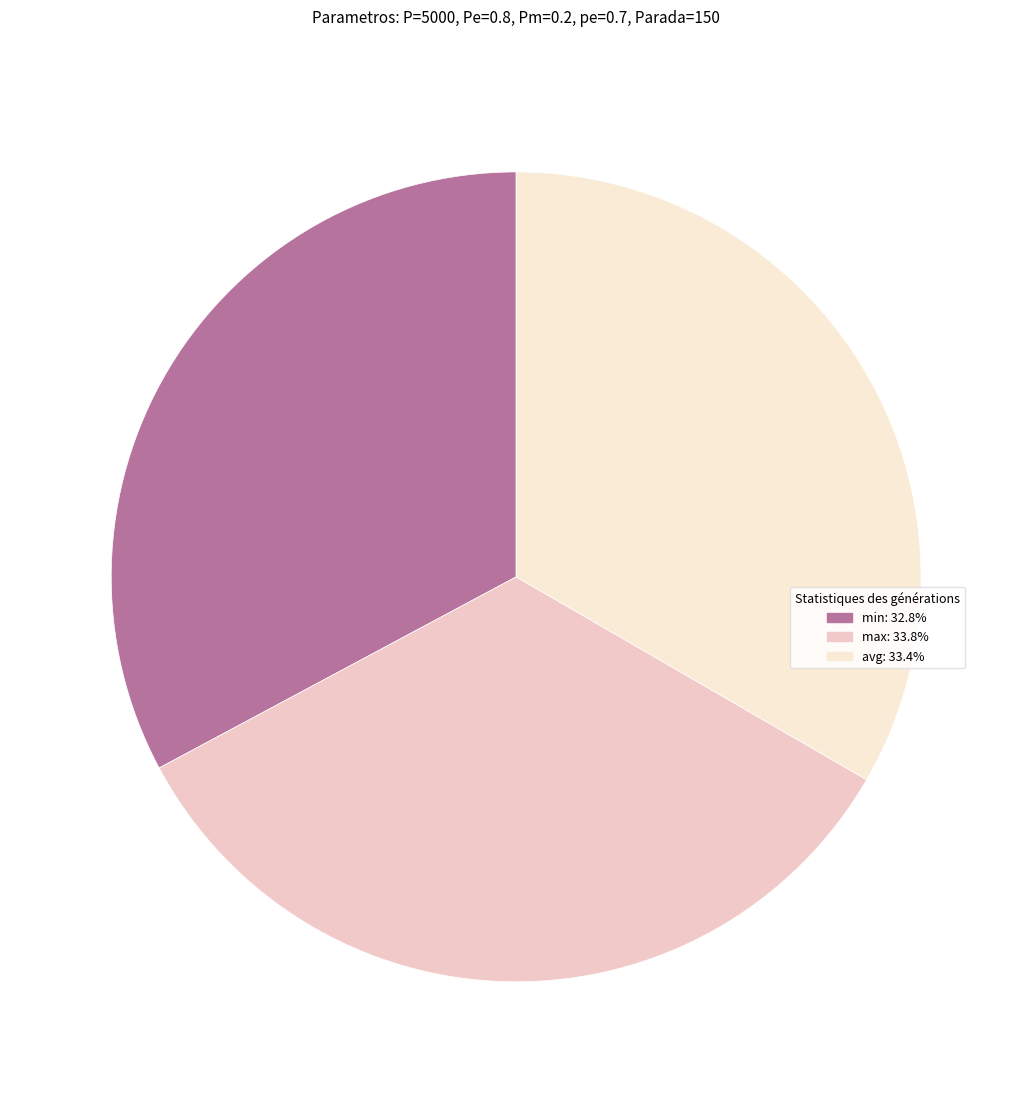

How many segments does this pie chart have?

3